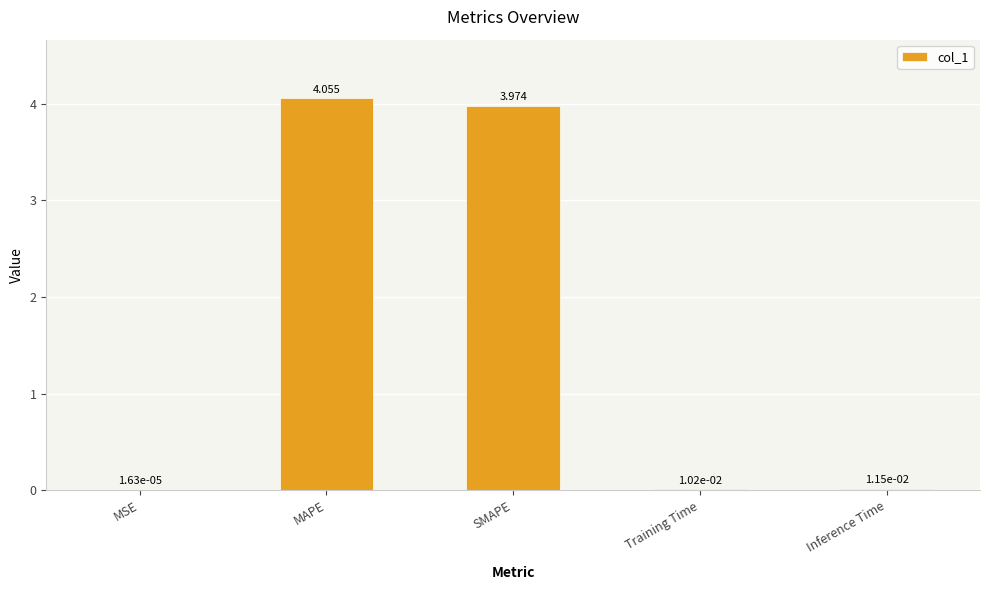

Between MAPE and MSE, which is larger?

MAPE